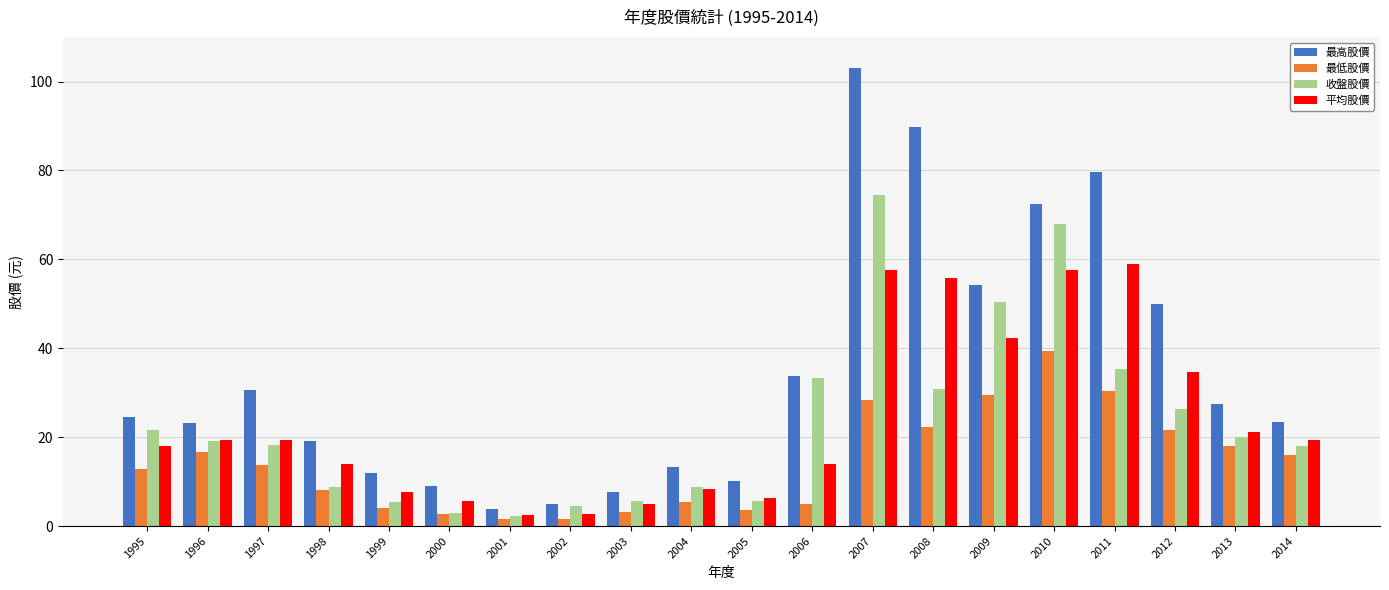

At which category is the sum across all series the highest?

2007